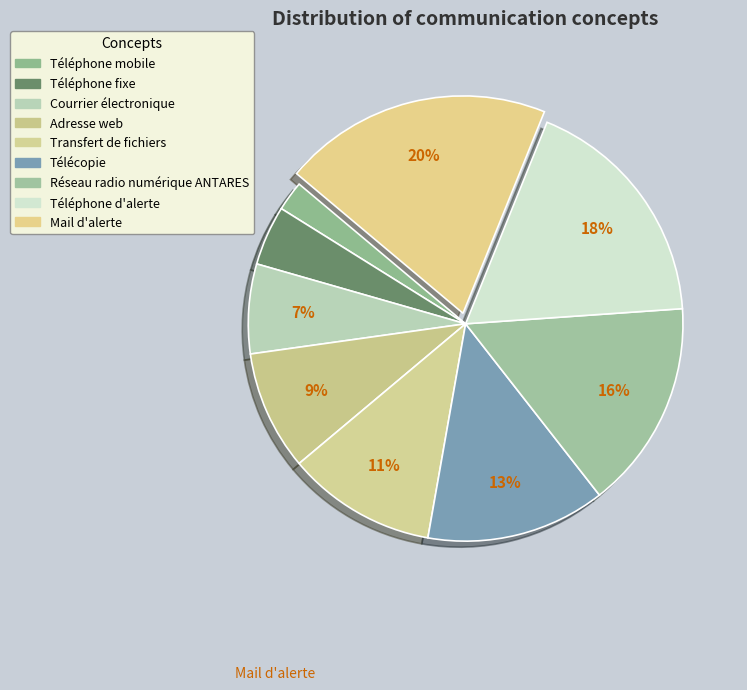

Between Téléphone fixe and Transfert de fichiers, which is larger?

Transfert de fichiers